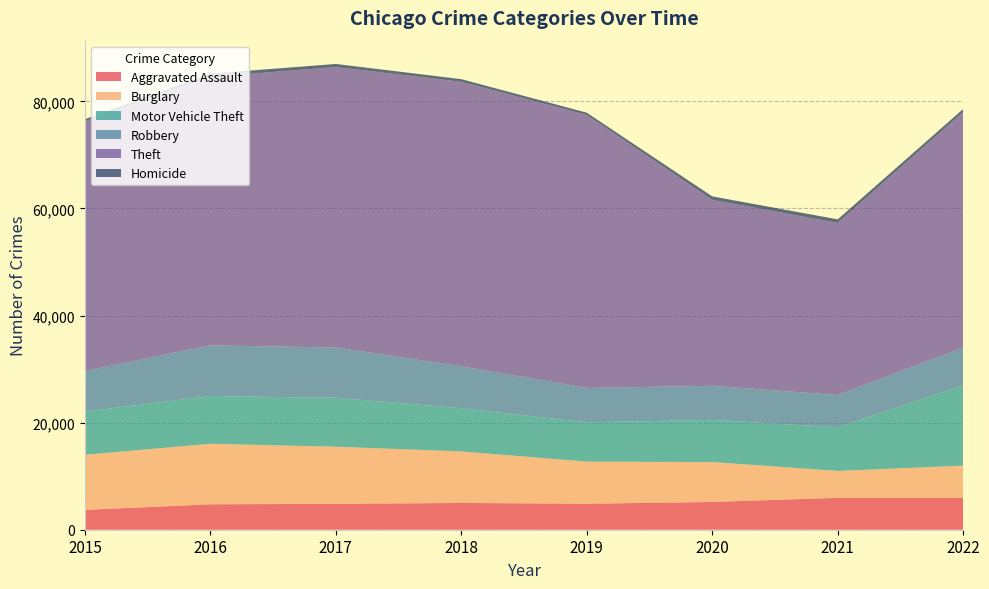

Reading right to left, extract all data points from this chart.

Aggravated Assault: 2022=5956	2021=5961	2020=5185	2019=4856	2018=4997	2017=4832	2016=4748	2015=3704
Burglary: 2022=6015	2021=5016	2020=7450	2019=7859	2018=9627	2017=10672	2016=11300	2015=10296
Motor Vehicle Theft: 2022=14988	2021=8156	2020=7880	2019=7337	2018=8075	2017=9138	2016=8922	2015=8079
Robbery: 2022=7038	2021=6029	2020=6358	2019=6429	2018=7830	2017=9390	2016=9452	2015=7566
Theft: 2022=43992	2021=32121	2020=34724	2019=50971	2018=53120	2017=52364	2016=50130	2015=46605
Homicide: 2022=579	2021=673	2020=655	2019=425	2018=490	2017=583	2016=619	2015=419